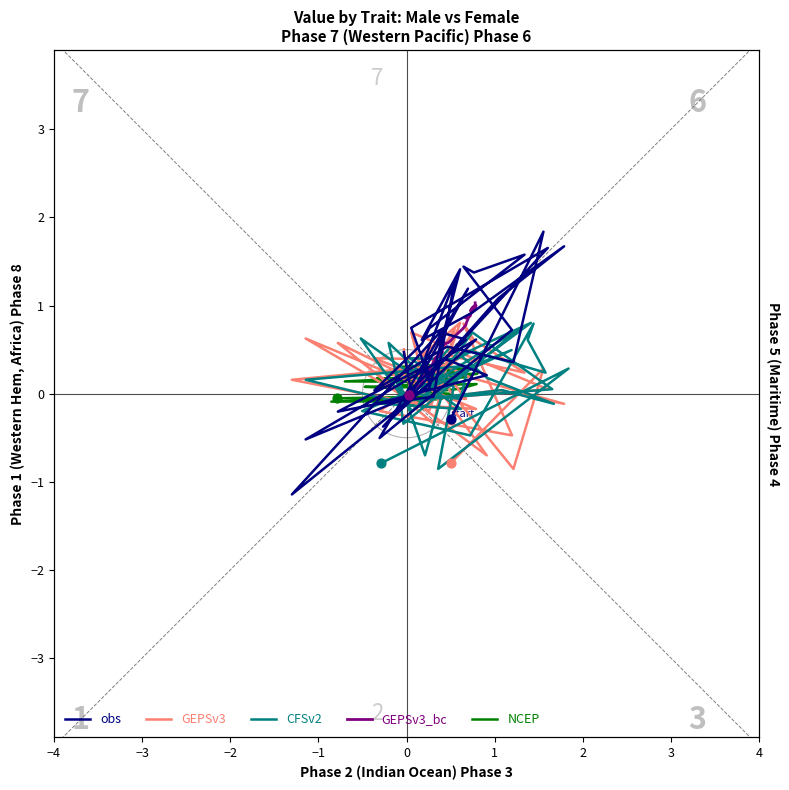

Which series has the widest spread of Y values?

obs